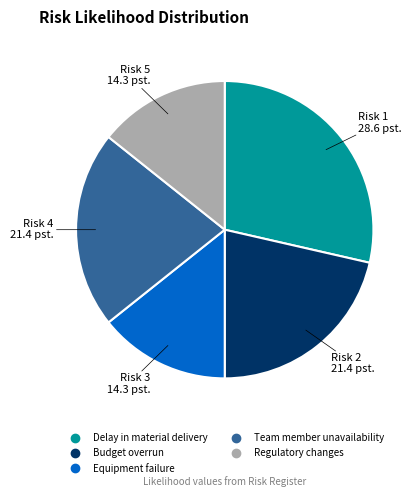

What is the ratio of the value at Budget overrun to the value at Regulatory changes?

1.5